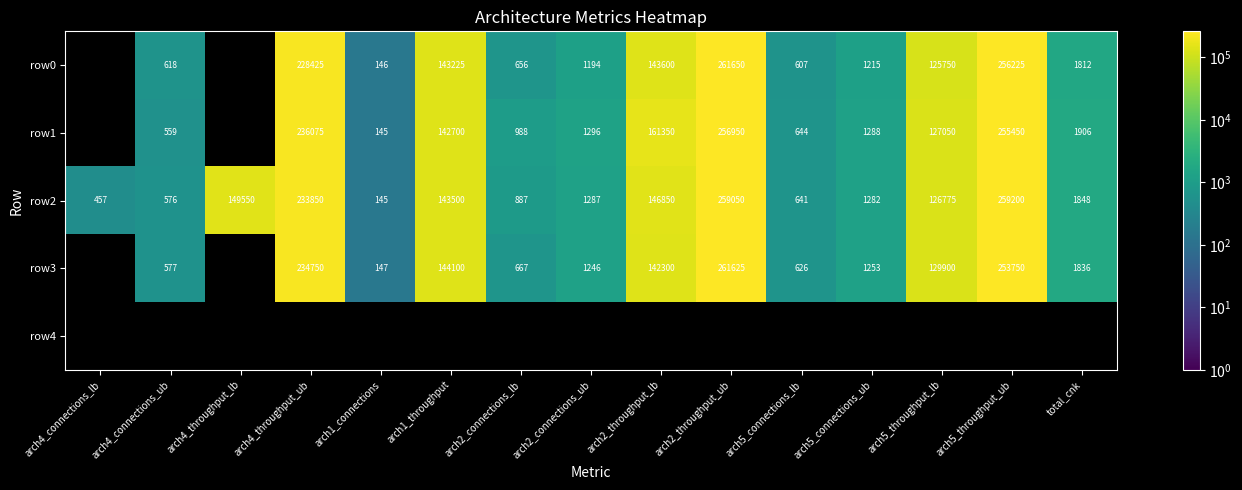

List the labels in order of row2 value, smallest first.

arch1_connections, arch4_connections_lb, arch4_connections_ub, arch5_connections_lb, arch2_connections_lb, arch5_connections_ub, arch2_connections_ub, total_cnk, arch5_throughput_lb, arch1_throughput, arch2_throughput_lb, arch4_throughput_lb, arch4_throughput_ub, arch2_throughput_ub, arch5_throughput_ub